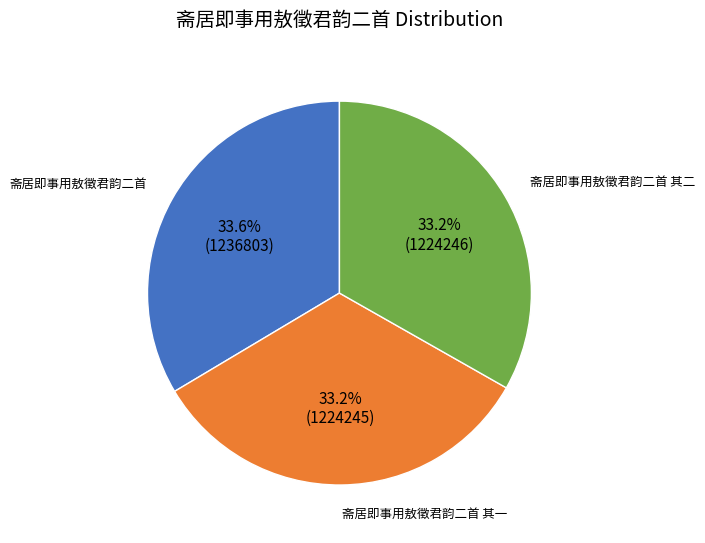

Is there a majority slice in this chart?

No